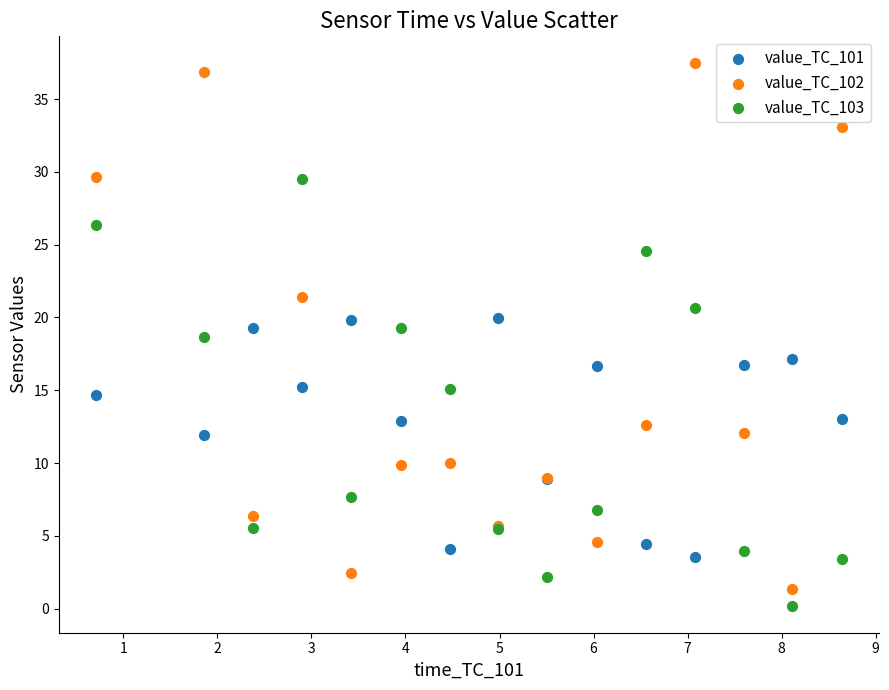

Which series contains the lowest Y value?

value_TC_103